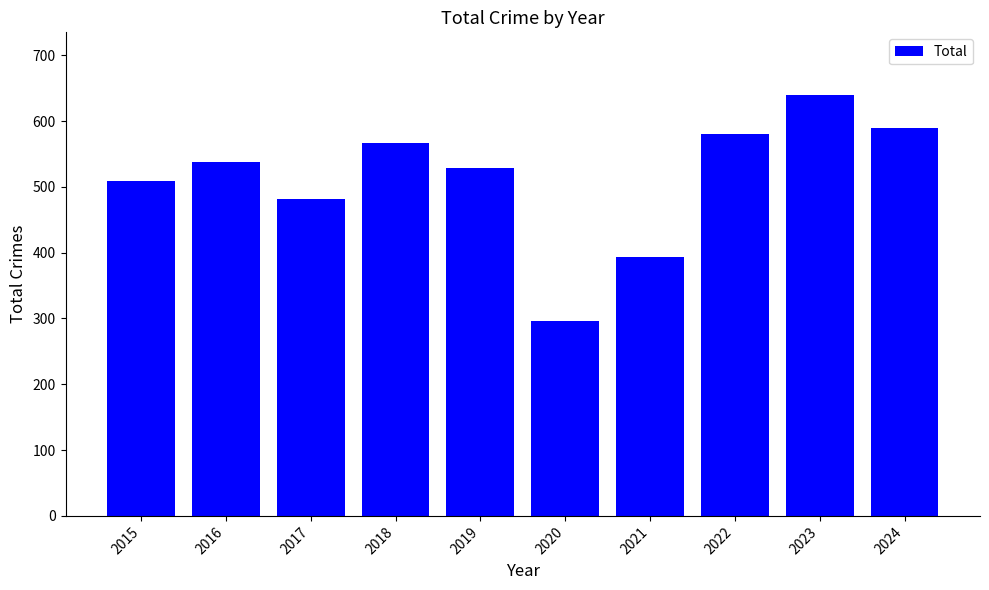

How many values are below 538?

5